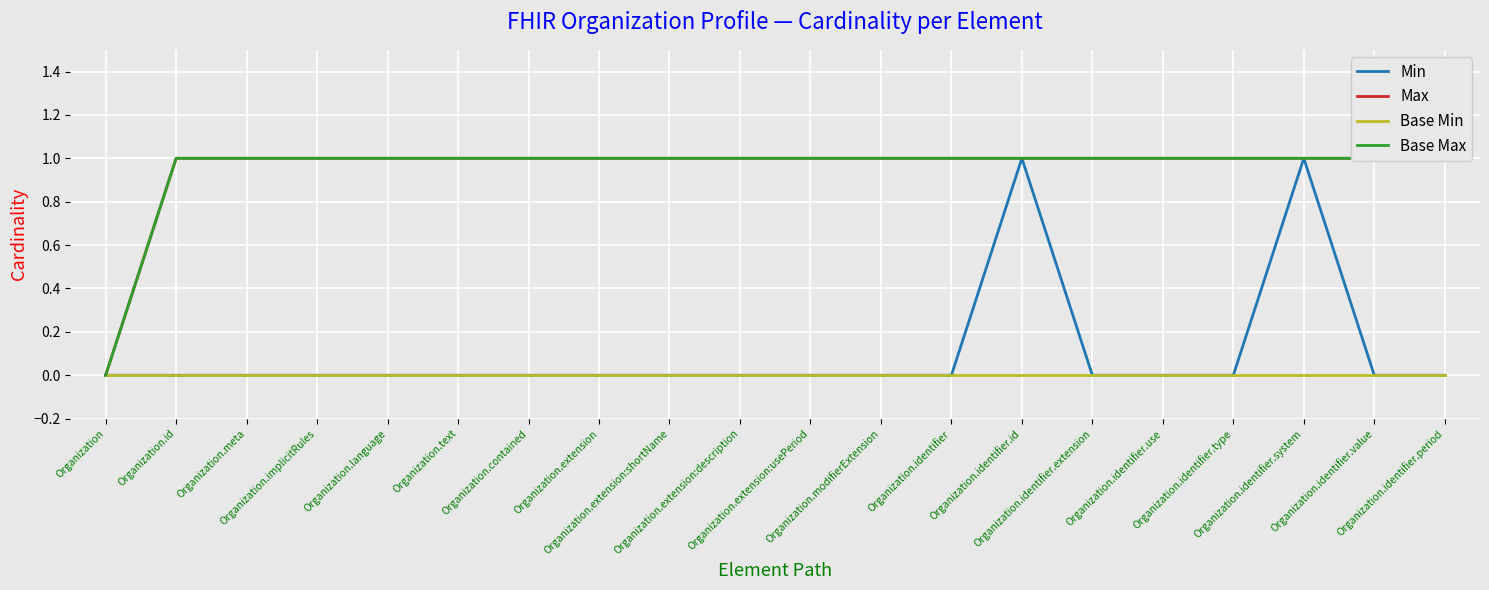

Rank the series at Organization.identifier from lowest to highest value.

Min, Base Min, Max, Base Max